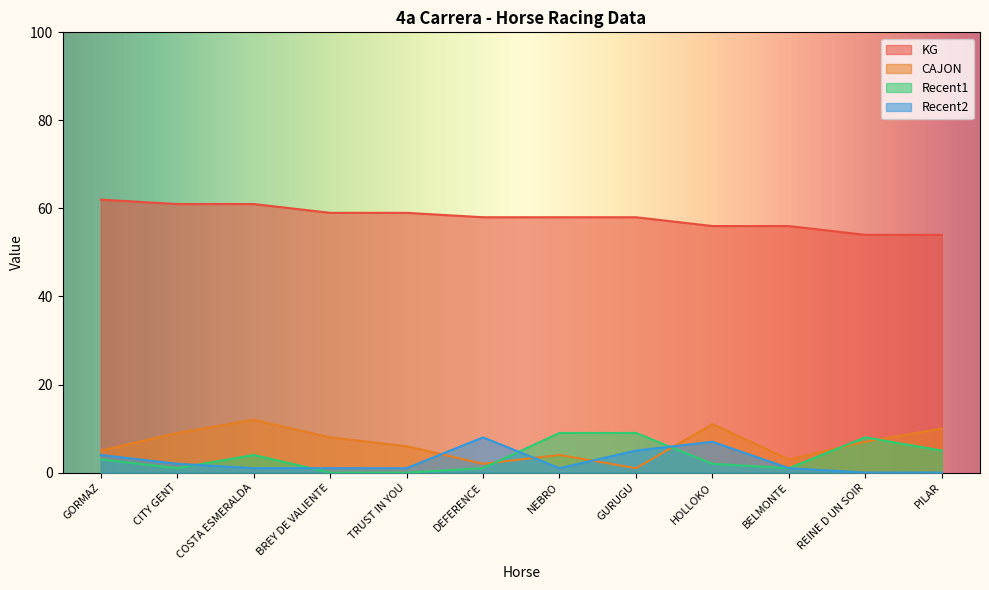

What is the label of the 12th point from the right?

GORMAZ